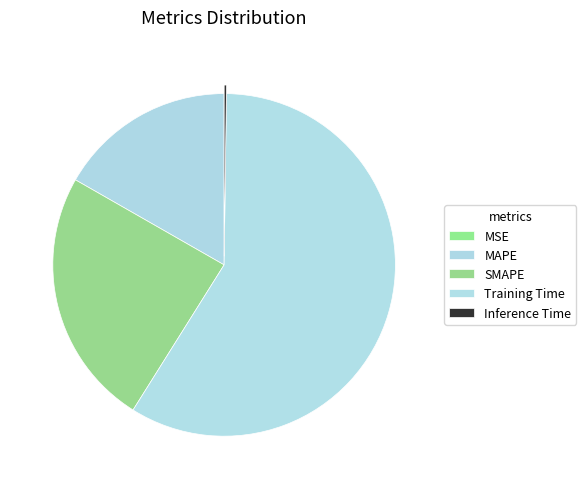

Rank the categories by value from highest to lowest.

Training Time, SMAPE, MAPE, Inference Time, MSE